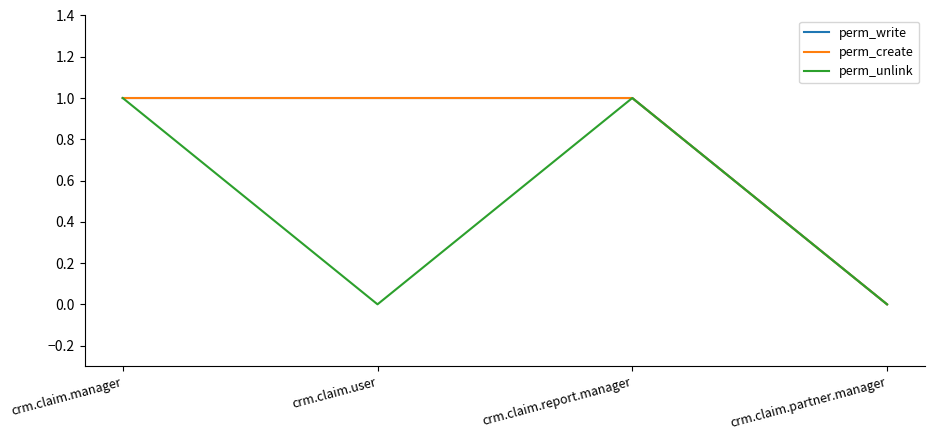

At which label does perm_create reach its peak?

crm.claim.manager